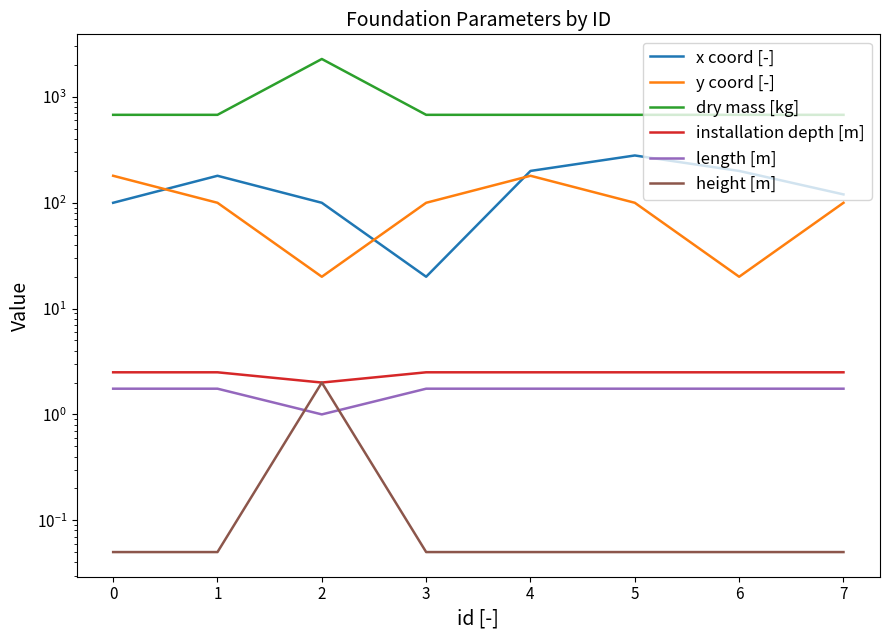

Reading left to right, transcribe all the data shown in this chart.

x coord [-]: 100.0	180.0	100.0	20.0	200.0	280.0	200.0	120.0
y coord [-]: 180.0	100.0	20.0	100.0	180.0	100.0	20.0	100.0
dry mass [kg]: 678.1	678.1	2285.6	678.1	678.1	678.1	678.1	678.1
installation depth [m]: 2.5	2.5	2.0	2.5	2.5	2.5	2.5	2.5
length [m]: 1.8	1.8	1.0	1.8	1.8	1.8	1.8	1.8
height [m]: 0.1	0.1	2.0	0.1	0.1	0.1	0.1	0.1